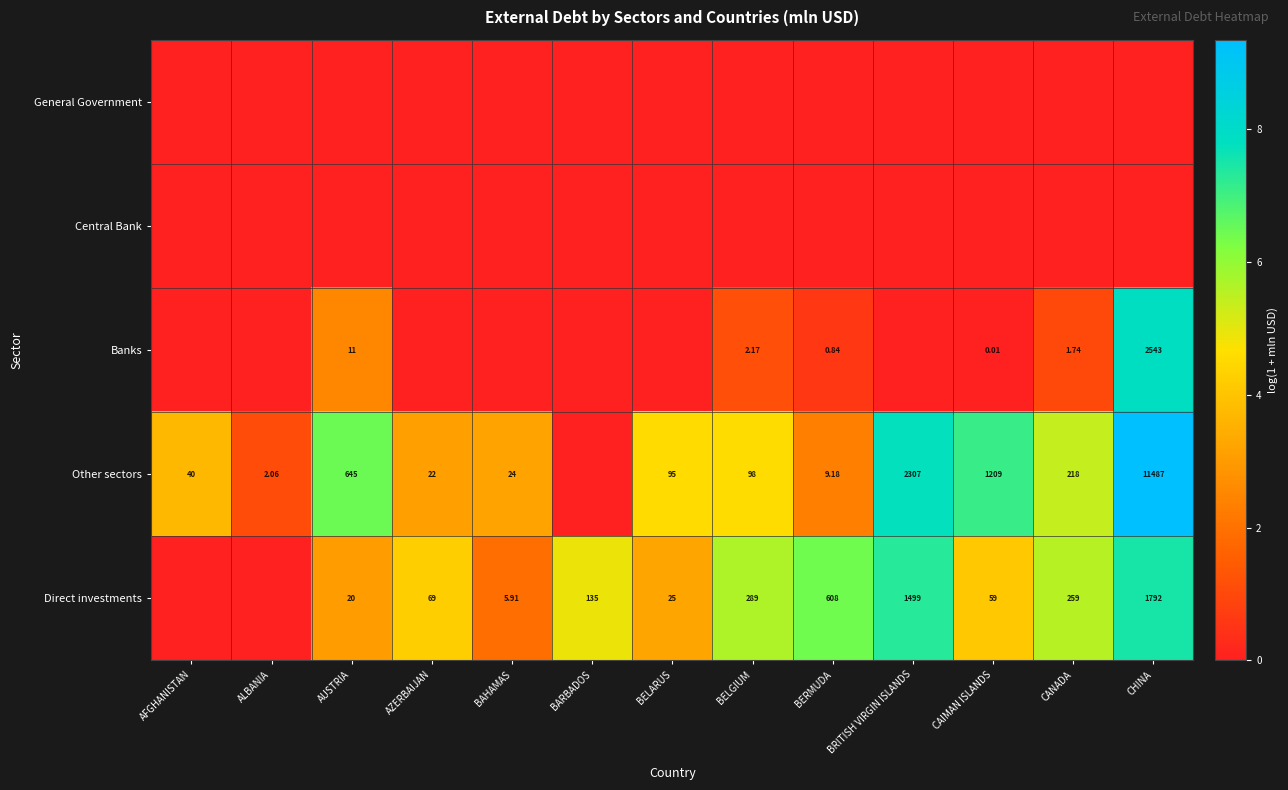

Is the value of Banks at AUSTRIA greater than the value of Direct investments at BRITISH VIRGIN ISLANDS?

No